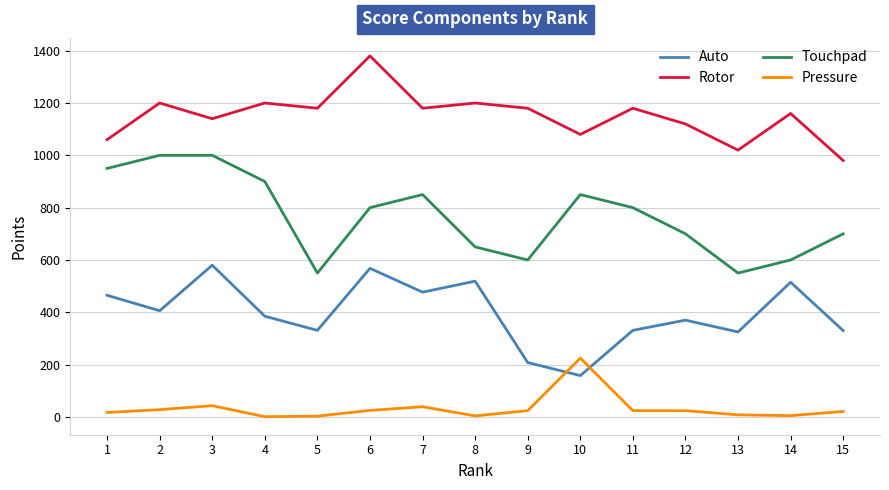

Which series has the largest total across all categories?

Rotor